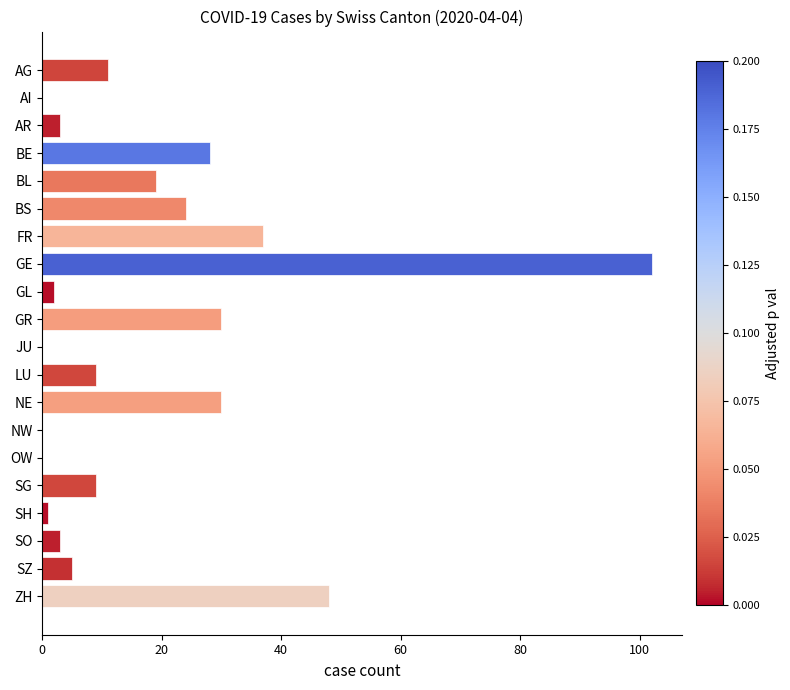

Approximately how many times larger is the value at GR compared to SO?

10.0